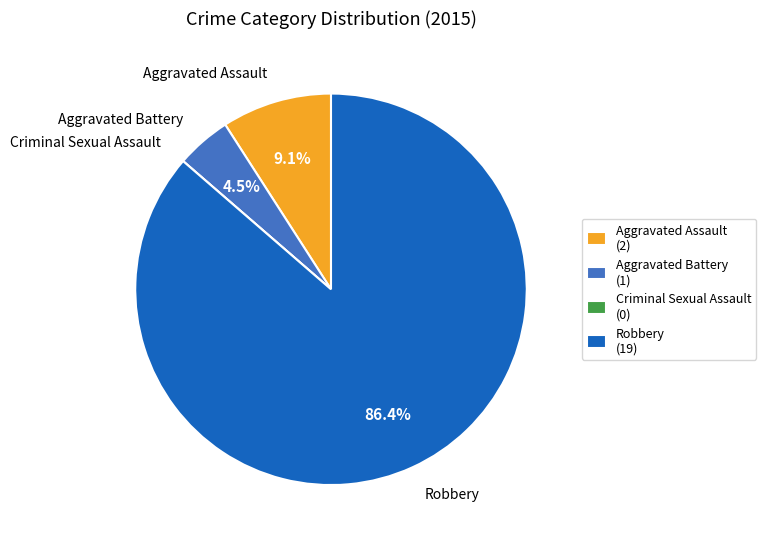

Is there any slice that represents more than half of the pie?

Yes